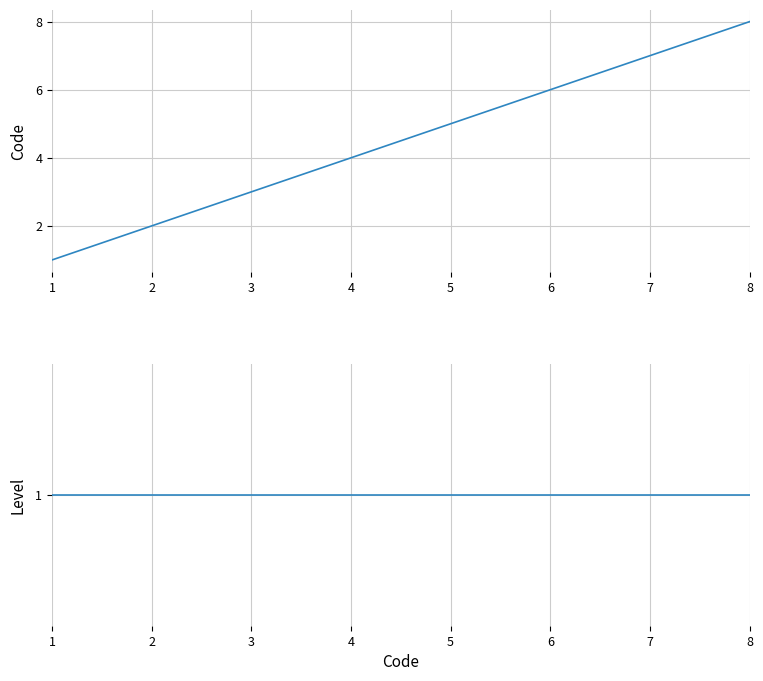

True or false: Level and Code intersect in this chart.

False